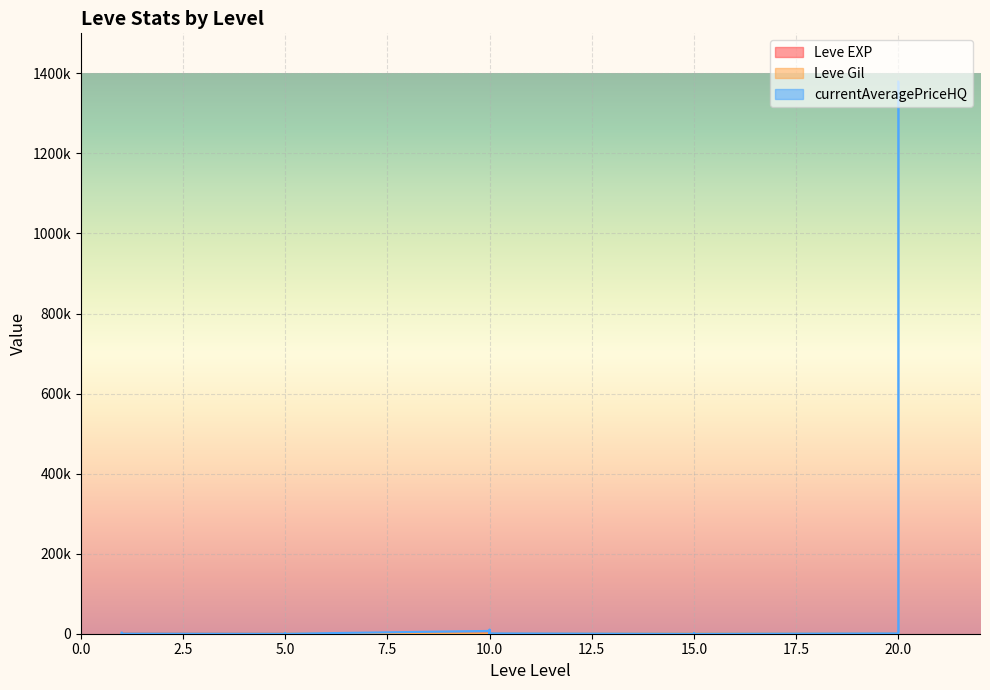

True or false: Leve Gil has more than 1 points higher than both neighbors.

True